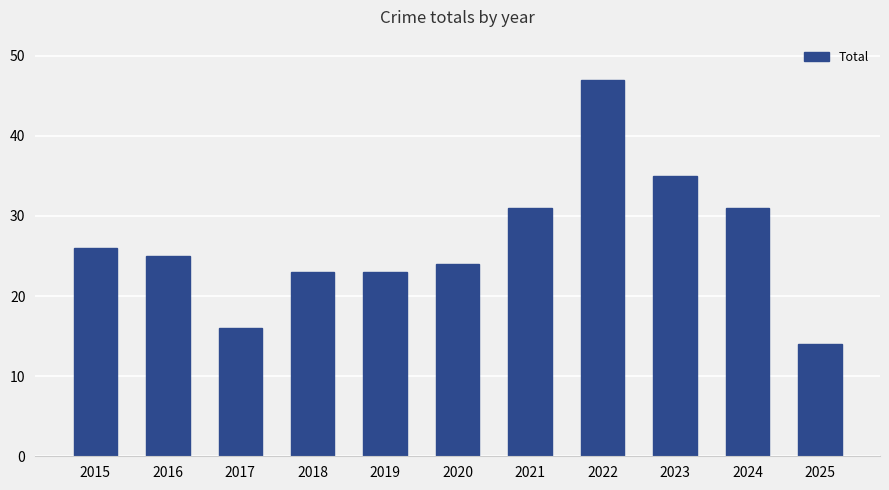

Are the bars grouped side by side (vs. stacked)?

No